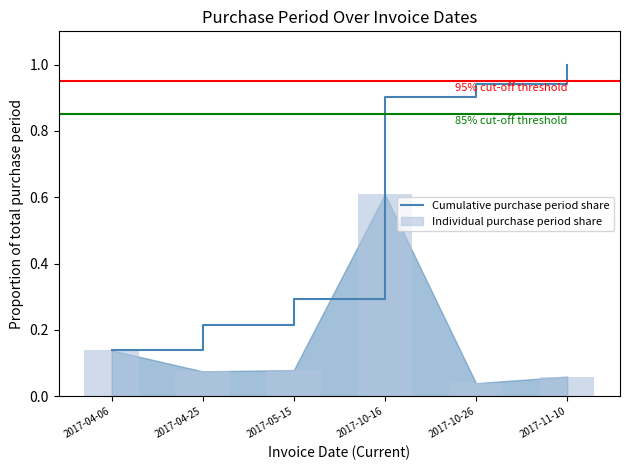

Which label corresponds to the largest value in the chart?

2017-10-16